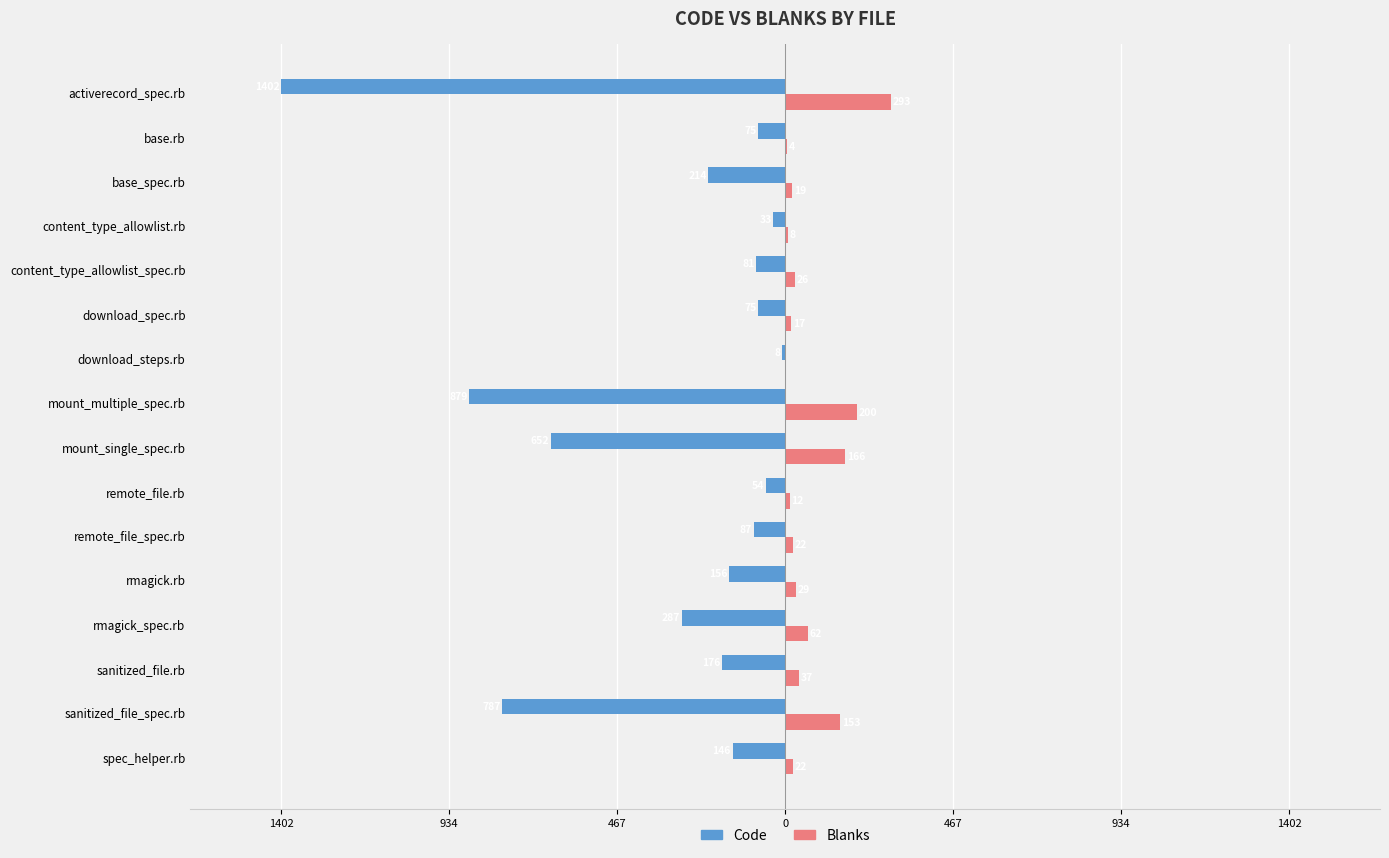

What is the lowest value of the Code series?

-1402